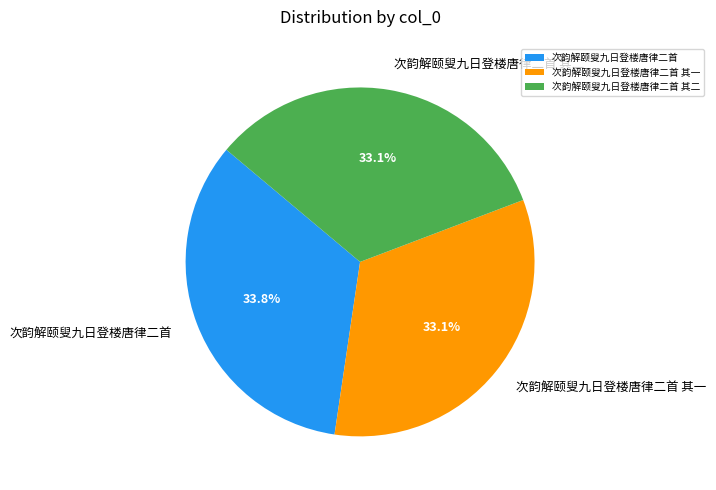

Does 次韵解颐叟九日登楼唐律二首 其一 represent more than half of the total?

No